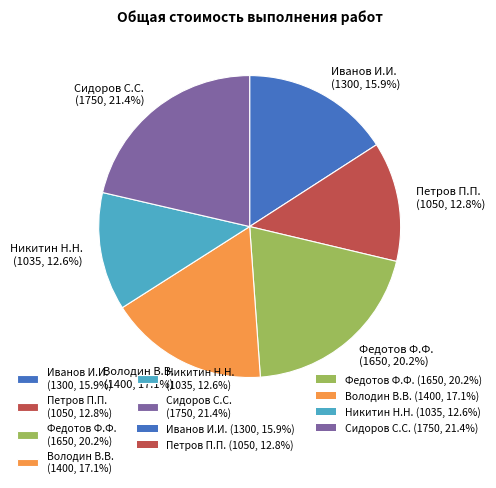

Is Володин В.В. the majority of the pie?

No